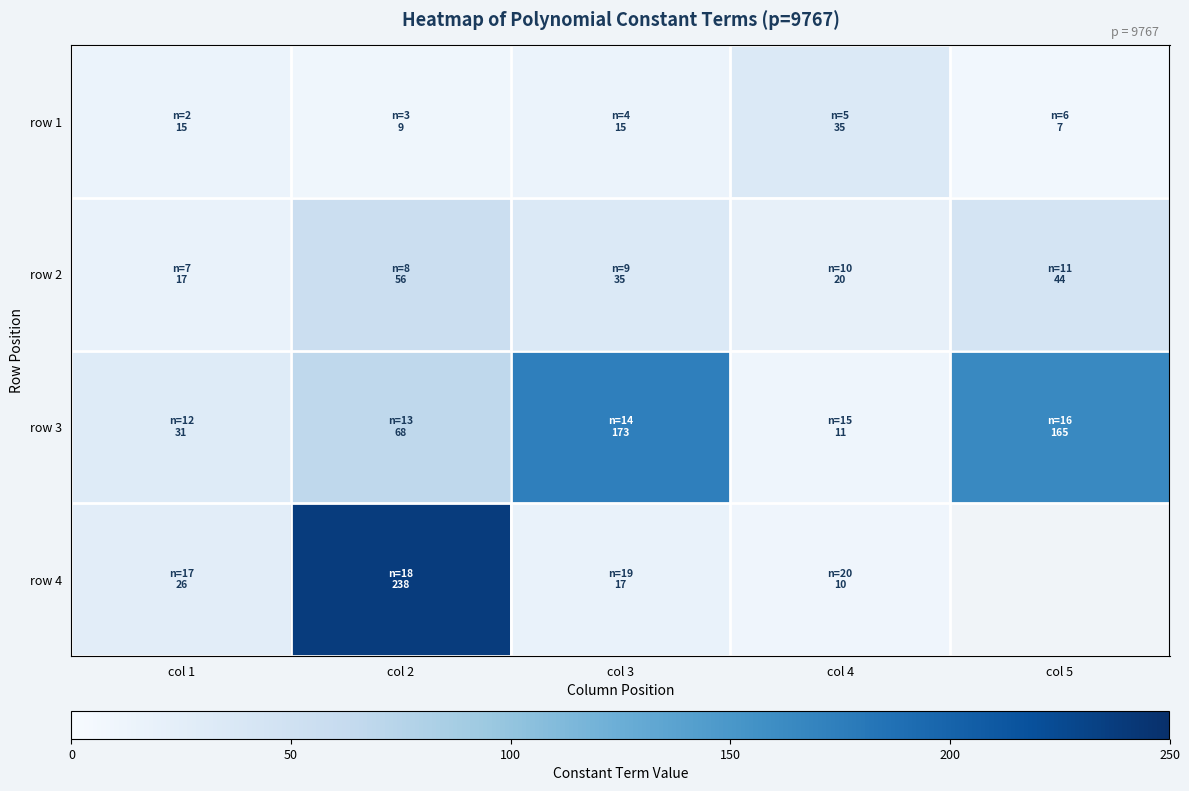

What is the greatest value displayed?

238.0